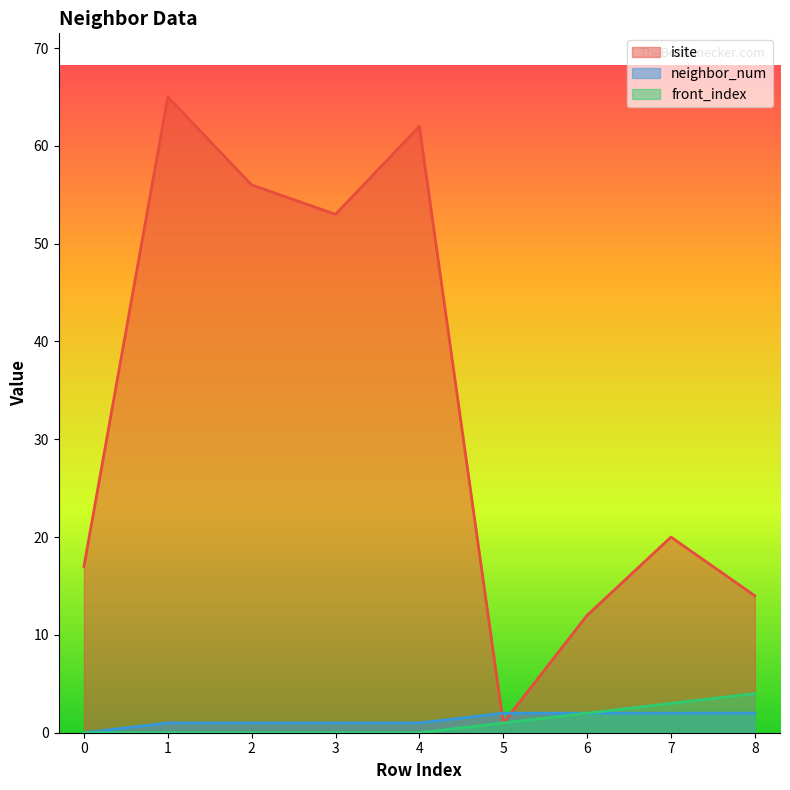

Reading right to left, what are all the values shown in this chart?

isite: 8=14	7=20	6=12	5=1	4=62	3=53	2=56	1=65	0=17
neighbor_num: 8=2	7=2	6=2	5=2	4=1	3=1	2=1	1=1	0=0
front_index: 8=4	7=3	6=2	5=1	4=0	3=0	2=0	1=0	0=0